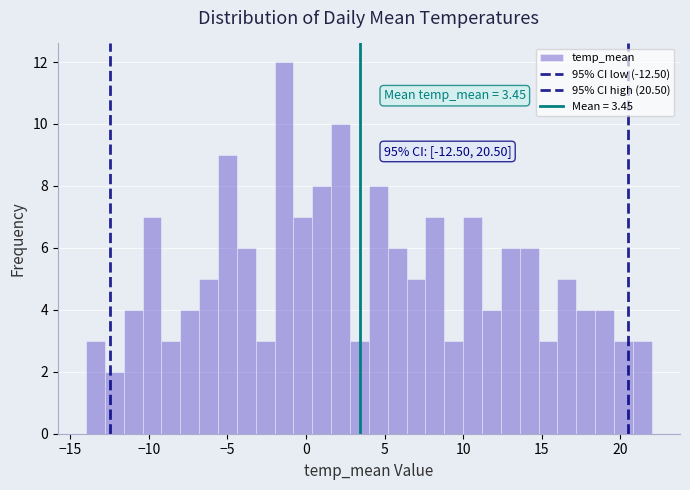

Read against the x-axis, roughly where is the centre of the tallest bar?

-1.5